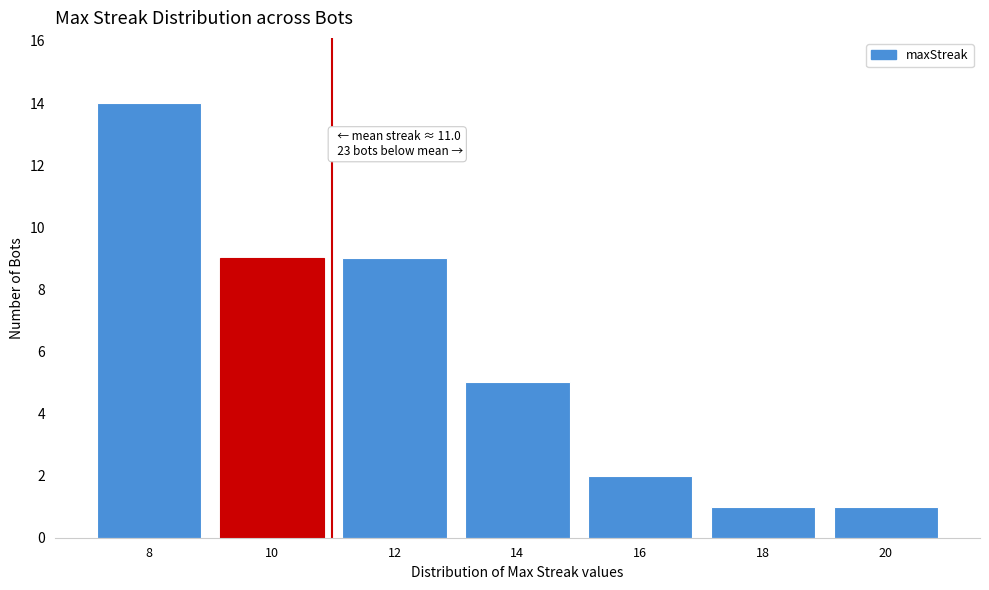

Reading left to right, transcribe all the data shown in this chart.

14	9	9	5	2	1	1